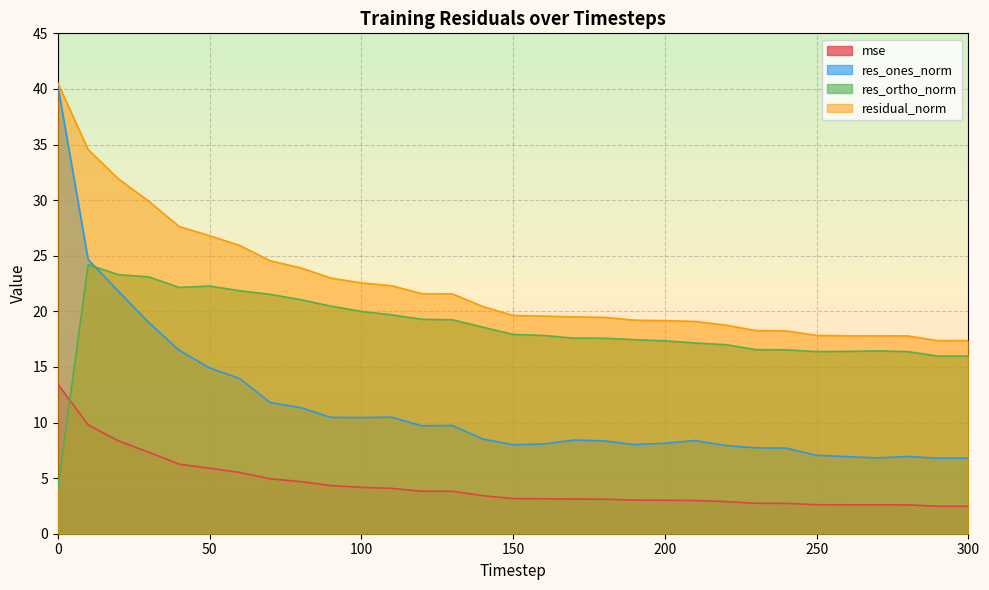

Reading right to left, extract all data points from this chart.

mse: 2.5	2.5	2.6	2.6	2.6	2.6	2.7	2.7	2.9	3.0	3.0	3.0	3.1	3.1	3.1	3.2	3.4	3.8	3.8	4.1	4.2	4.3	4.7	4.9	5.5	5.9	6.3	7.3	8.3	9.8	13.5
res_ones_norm: 6.8	6.8	6.9	6.8	6.9	7.0	7.7	7.7	7.9	8.4	8.1	8.0	8.3	8.4	8.1	8.0	8.5	9.7	9.7	10.5	10.4	10.5	11.3	11.8	13.9	14.9	16.5	19.0	21.8	24.7	40.3
res_ortho_norm: 16.0	16.0	16.4	16.4	16.4	16.4	16.5	16.6	17.0	17.2	17.4	17.5	17.6	17.6	17.8	17.9	18.6	19.2	19.3	19.7	20.0	20.5	21.1	21.5	21.8	22.3	22.2	23.1	23.3	24.2	4.0
residual_norm: 17.4	17.4	17.8	17.8	17.8	17.8	18.2	18.3	18.8	19.1	19.2	19.2	19.5	19.5	19.6	19.6	20.4	21.6	21.6	22.3	22.6	23.0	23.9	24.5	25.9	26.8	27.6	29.9	31.9	34.6	40.5